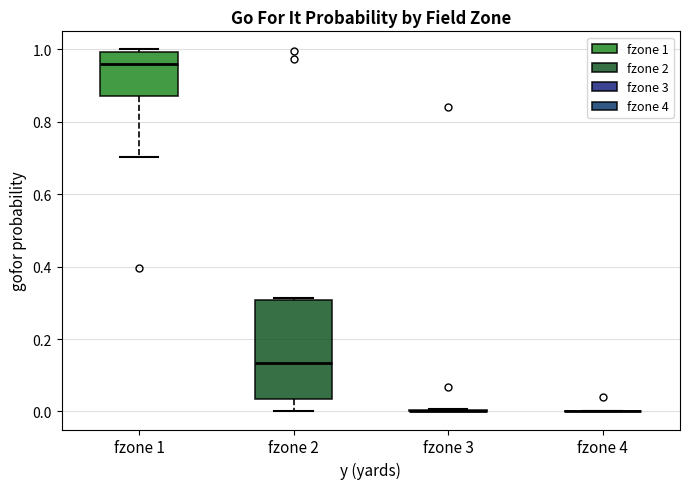

Reading left to right, read every box against the y-axis: the position of its median line, the range the box covers, and the ends of its whiskers. The values are not printed on the chart, so give them approximately, as read against the axis.

fzone 1: median 0.96, box 0.88 to 1.00, whiskers 0.70 to 1.00 (just above the box's upper edge)
fzone 2: median 0.14, box 0.04 to 0.30, whiskers 0.00 to 0.32
fzone 3: box collapsed to a line at 0.00, whiskers 0.00 to 0.00
fzone 4: box collapsed to a line at 0.00, whiskers 0.00 to 0.00